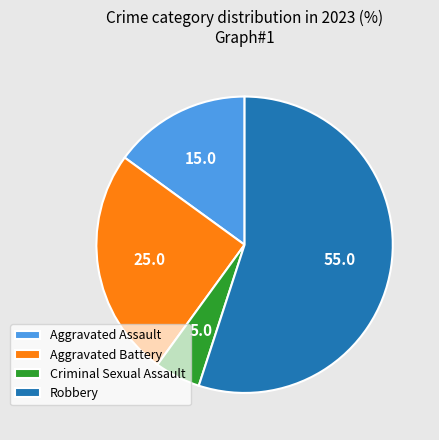

Is Aggravated Assault the majority of the pie?

No